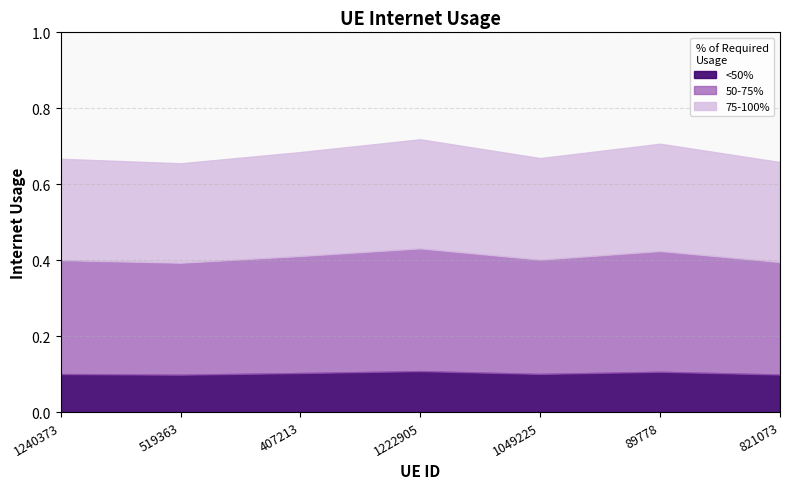

Does the chart have visible grid lines?

Yes